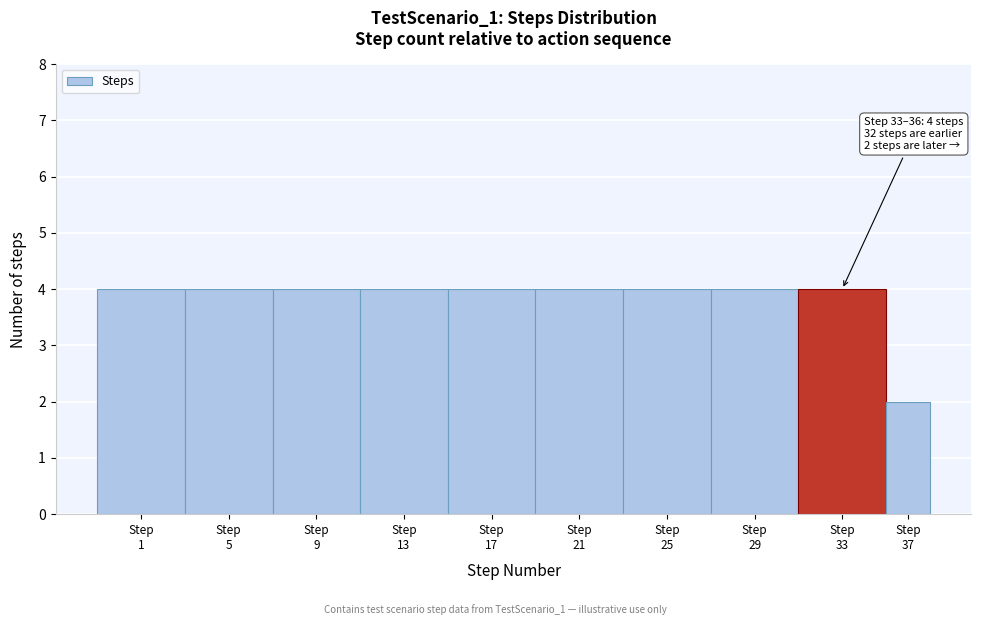

Reading right to left, list all the values displayed in this chart.

2	4	4	4	4	4	4	4	4	4